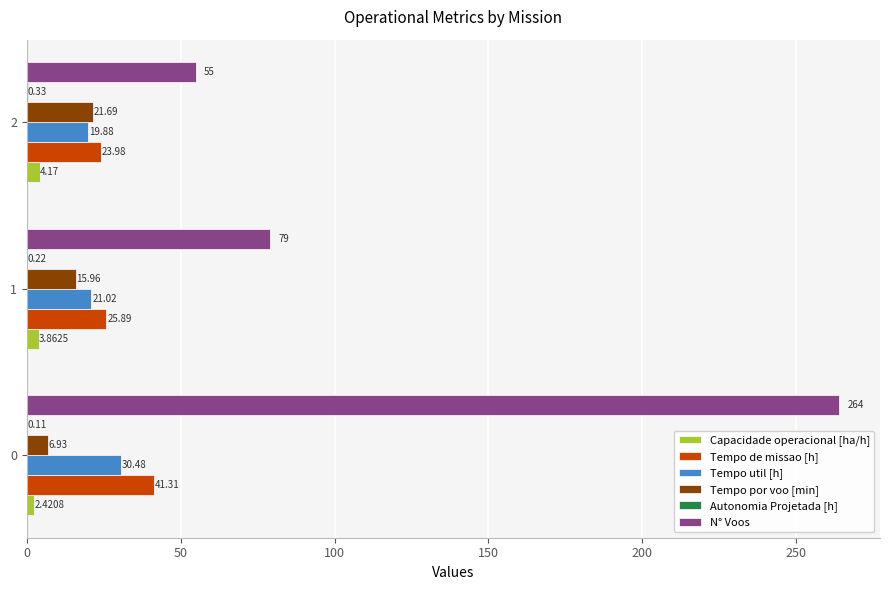

Which series has the largest total across all categories?

N° Voos